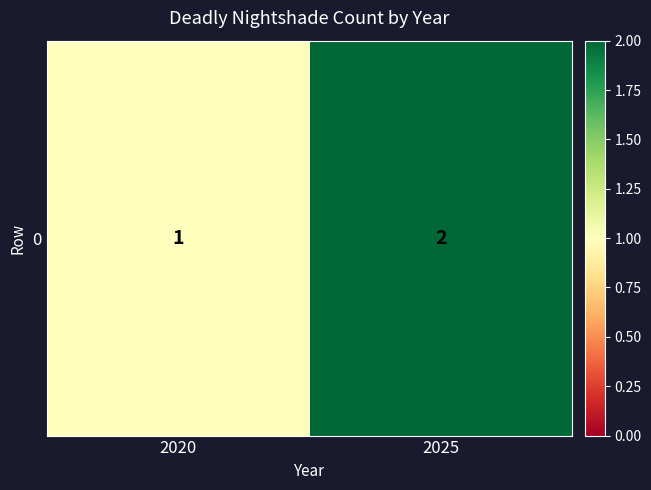

Reading right to left, transcribe all the data shown in this chart.

2025=2	2020=1